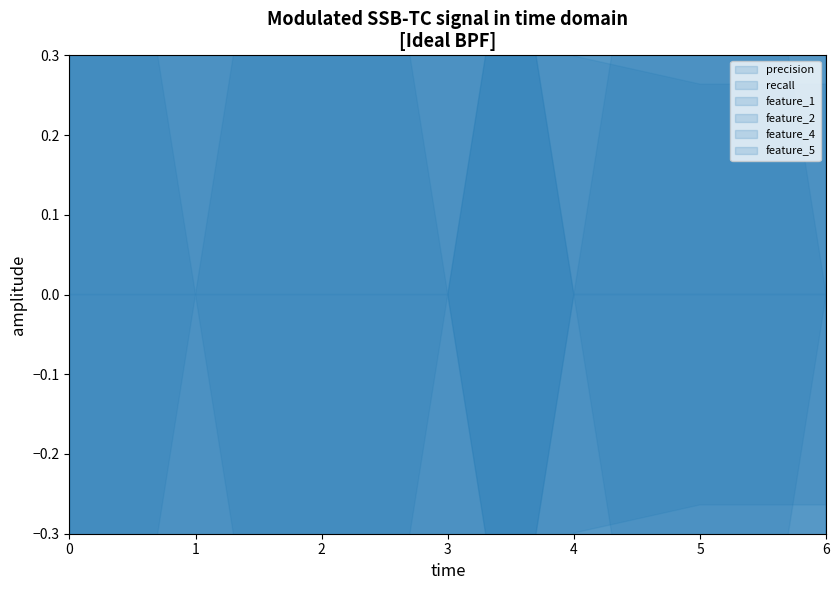

Reading right to left, extract all data points from this chart.

precision: 6=0.3	5=0.3	4=0.3	3=0.5	2=0.5	1=0.5	0=0.5
recall: 6=0.7	5=0.7	4=0.6	3=0.5	2=0.5	1=0.5	0=0.5
feature_1: 6=1.0	5=1.0	4=1.0	3=0.0	2=0.0	1=0.0	0=0.0
feature_2: 6=1.0	5=1.0	4=0.0	3=1.0	2=1.0	1=1.0	0=1.0
feature_4: 6=0.0	5=1.0	4=1.0	3=0.0	2=1.0	1=0.0	0=1.0
feature_5: 6=0.0	5=0.0	4=0.0	3=1.0	2=1.0	1=1.0	0=1.0